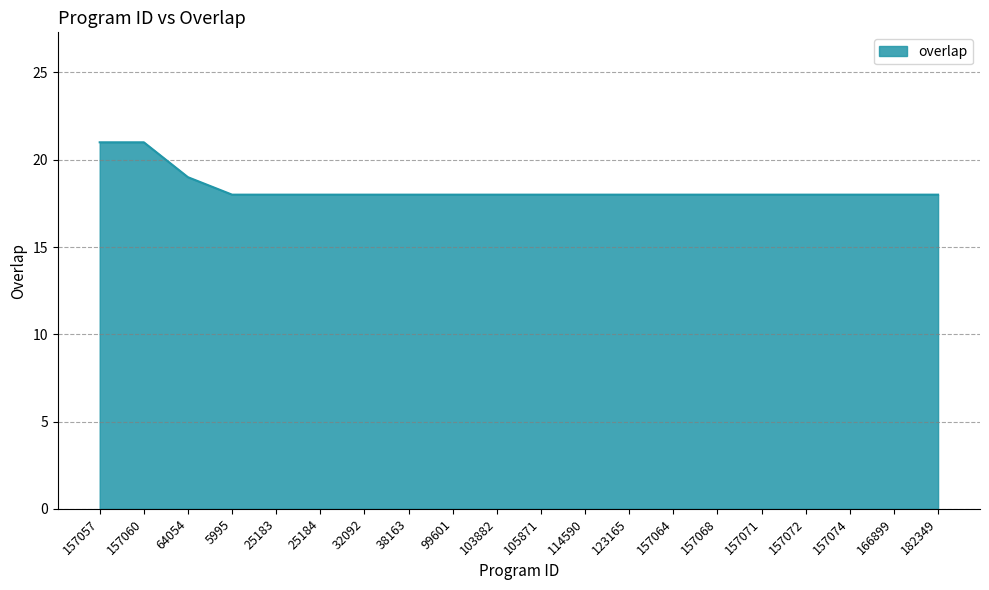

What is the smallest value displayed?

18